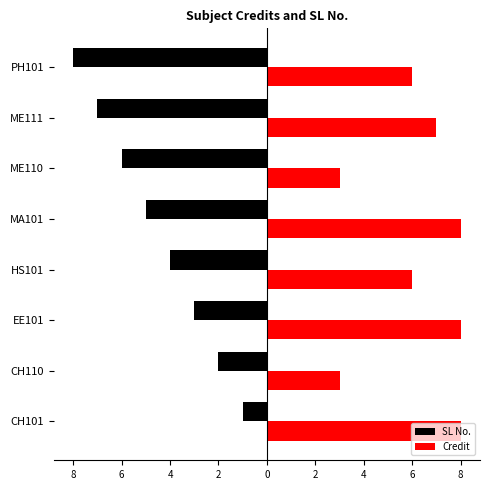

Reading left to right, transcribe all the data shown in this chart.

SL No.: -1	-2	-3	-4	-5	-6	-7	-8
Credit: 8	3	8	6	8	3	7	6